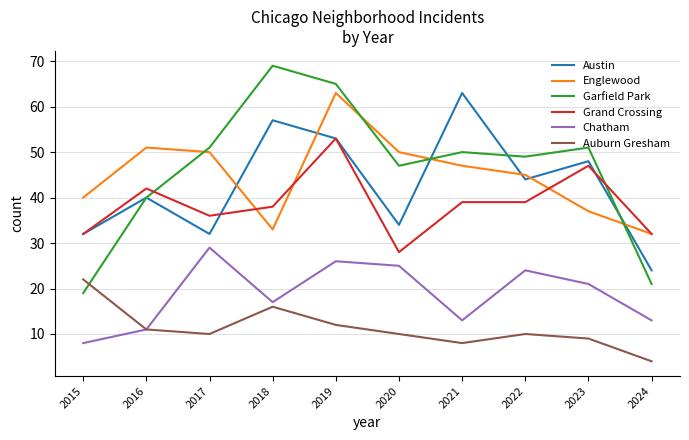

At which label is Austin closest to 43?

2022